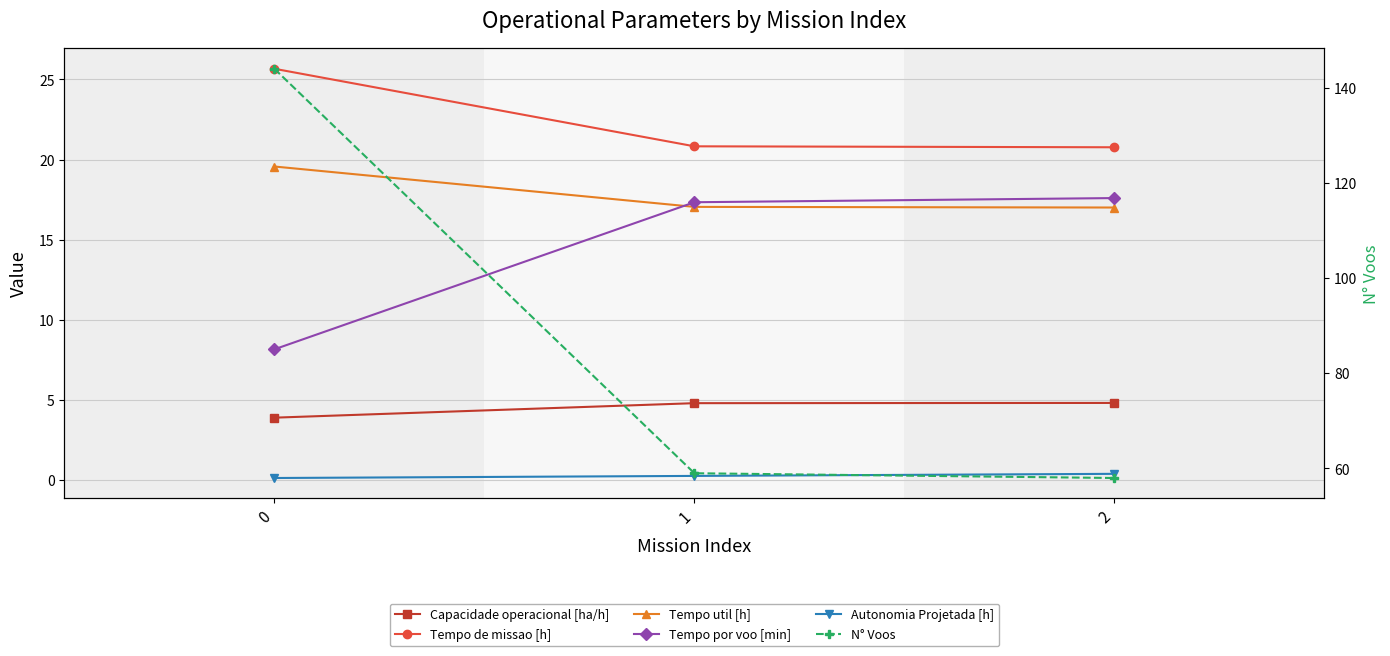

Reading right to left, list all the values displayed in this chart.

Capacidade operacional [ha/h]: 4.8	4.8	3.9
Tempo de missao [h]: 20.8	20.8	25.7
Tempo util [h]: 17.0	17.1	19.6
Tempo por voo [min]: 17.6	17.3	8.2
Autonomia Projetada [h]: 0.4	0.3	0.1
N° Voos: 58.0	59.0	144.0